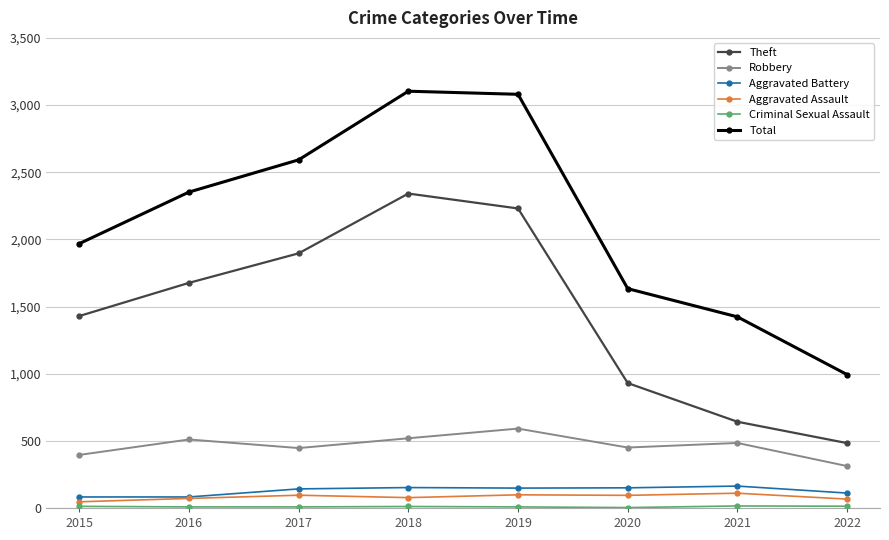

The value of Robbery at 2016 is 510. True or false?

True